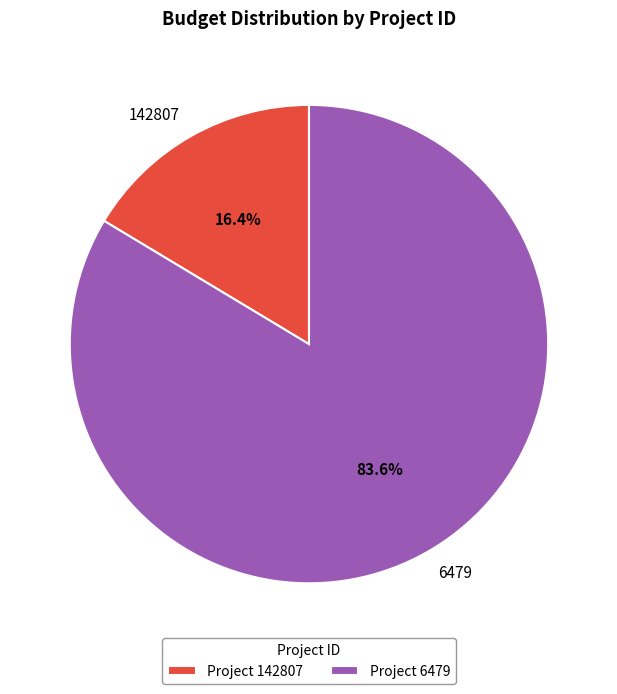

What portion of the pie excludes 6479?

16.4%